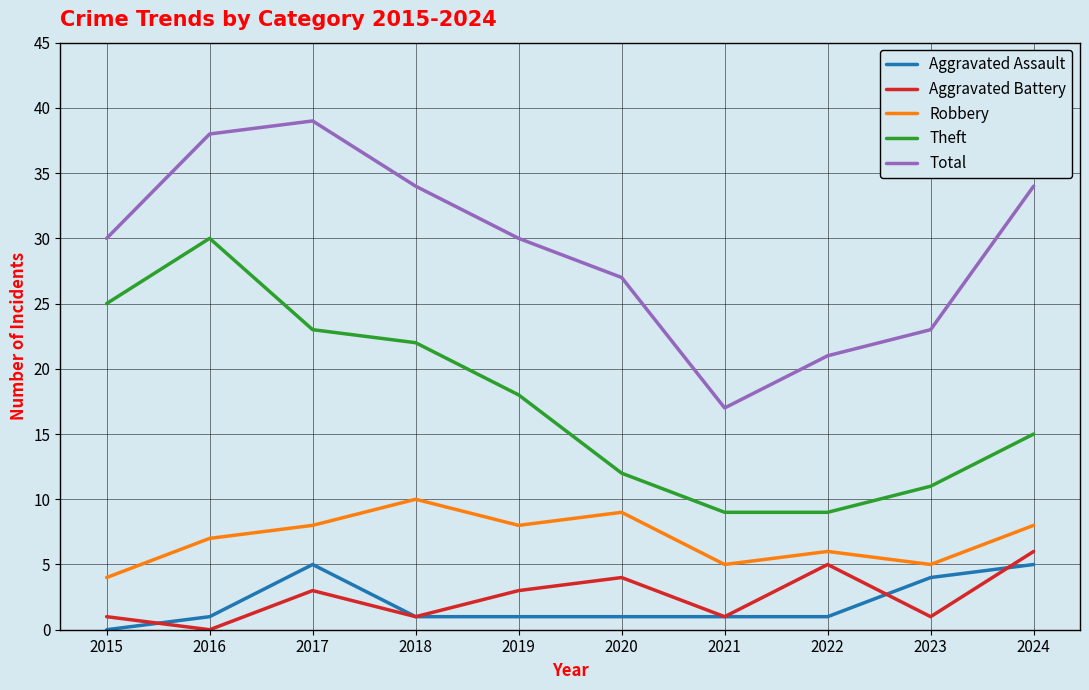

Between which two adjacent categories do Aggravated Battery and Aggravated Assault first intersect?

2015 and 2016